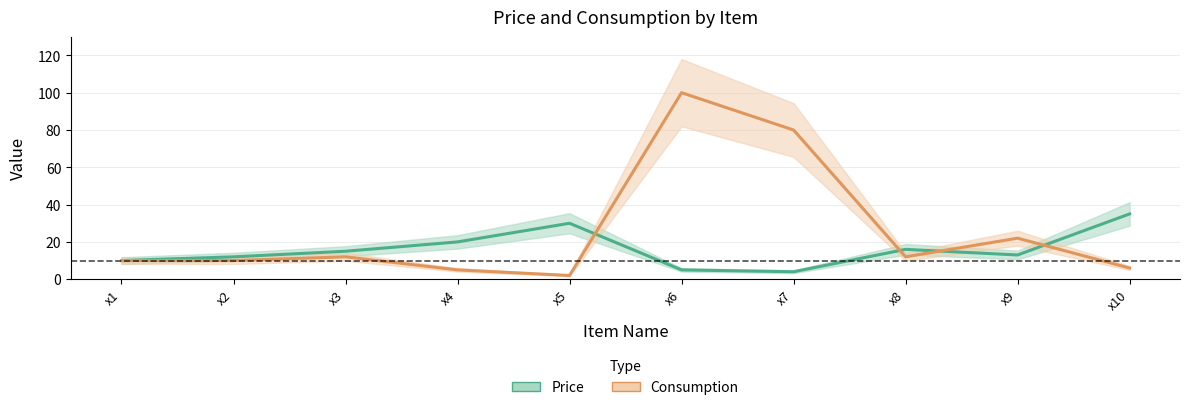

What is the value of the Consumption point at the 4th from the left?

5